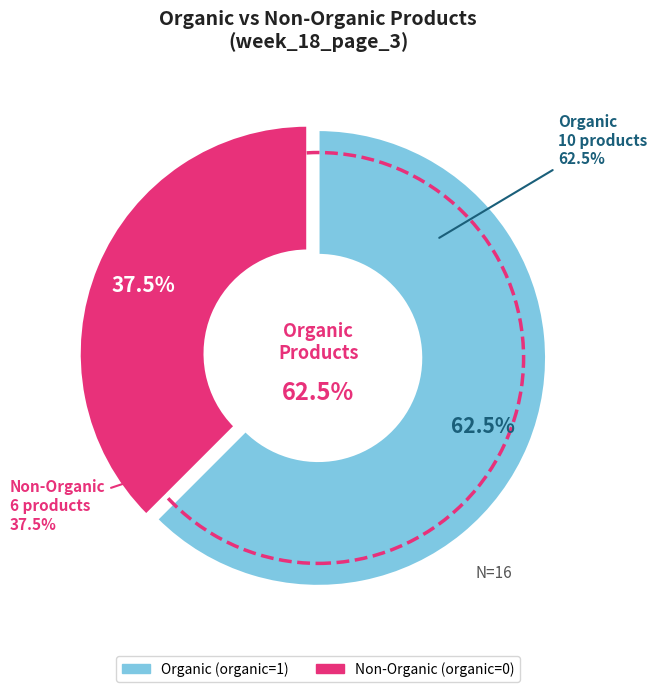

Is there a majority slice in this chart?

Yes